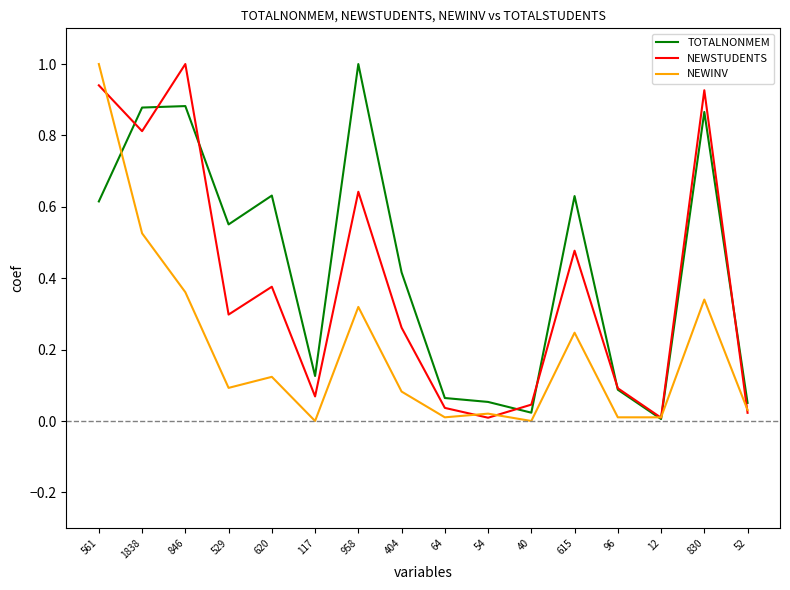

What is the maximum value shown in the chart?

1.0